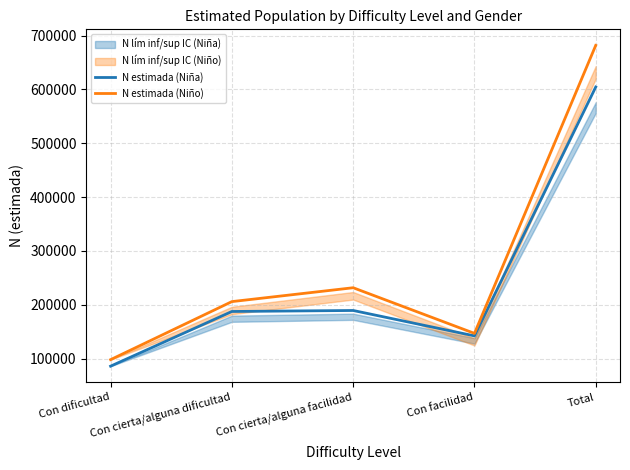

True or false: N estimada (Niña) and N estimada (Niño) cross at least once.

False